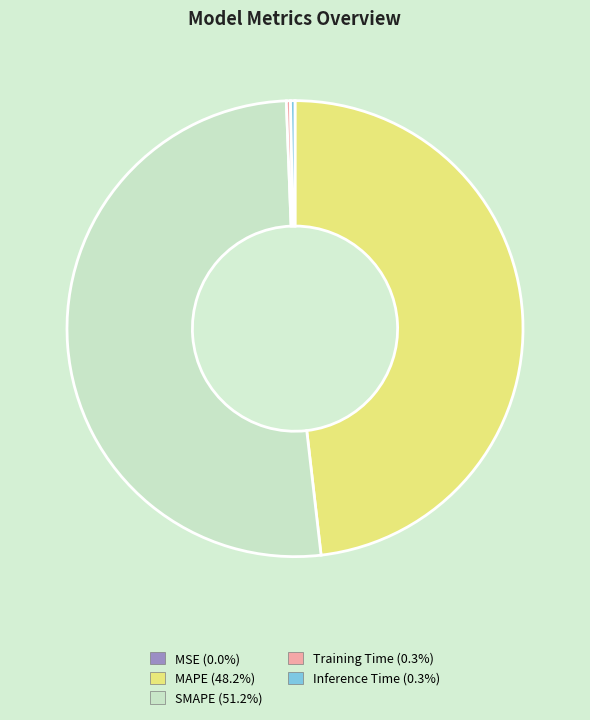

Does any single category account for the majority?

Yes